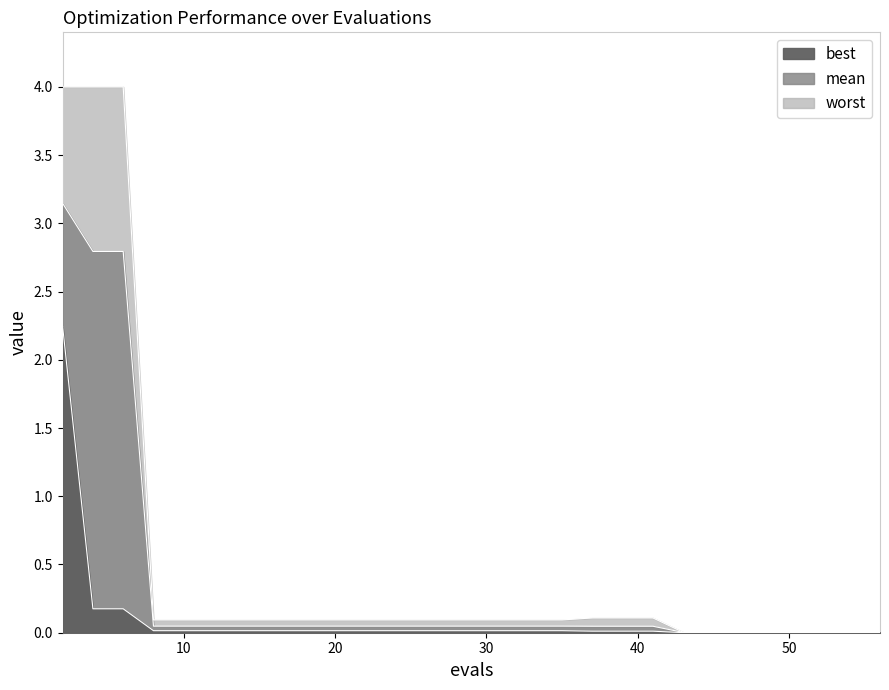

Which series has the largest range (max minus min)?

worst